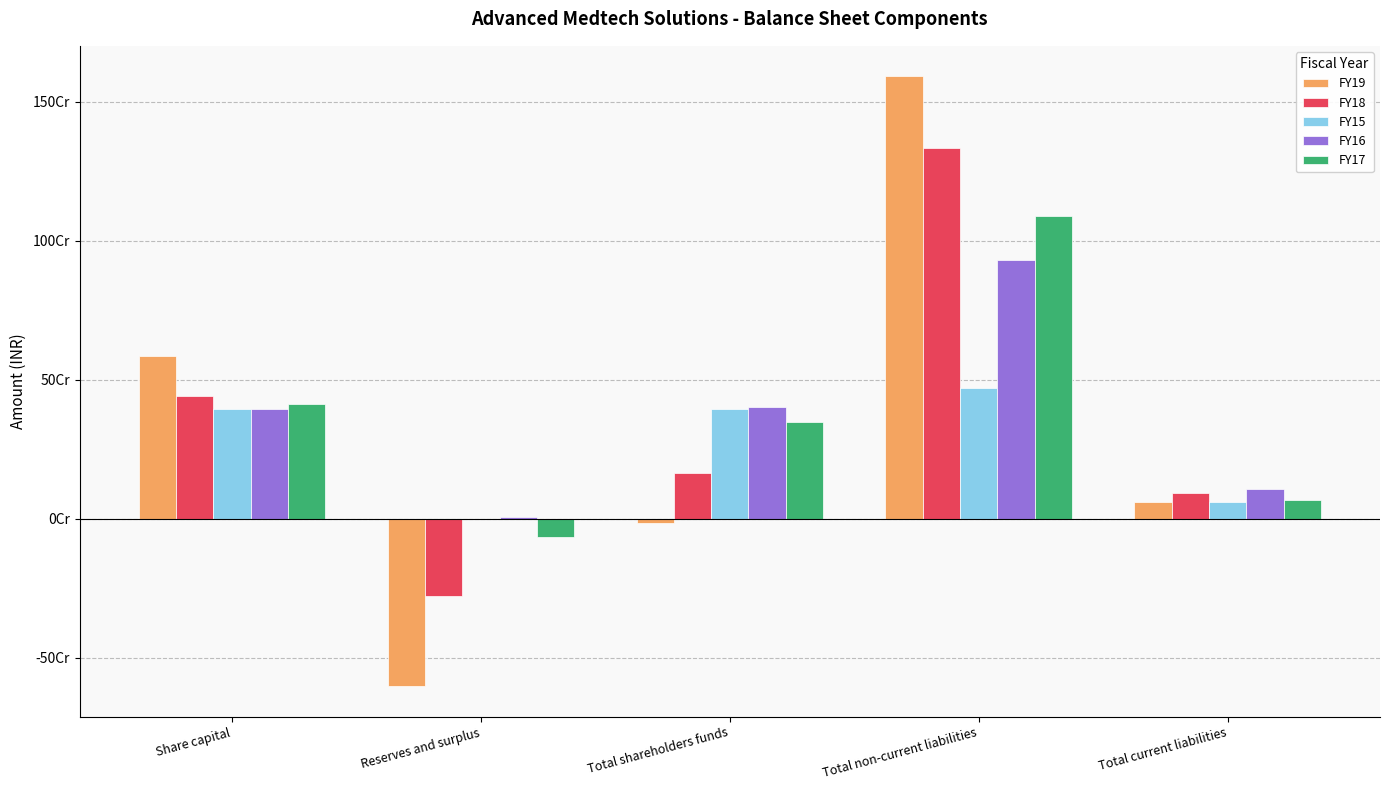

At how many categories does at least one series exceed 42231346?

4